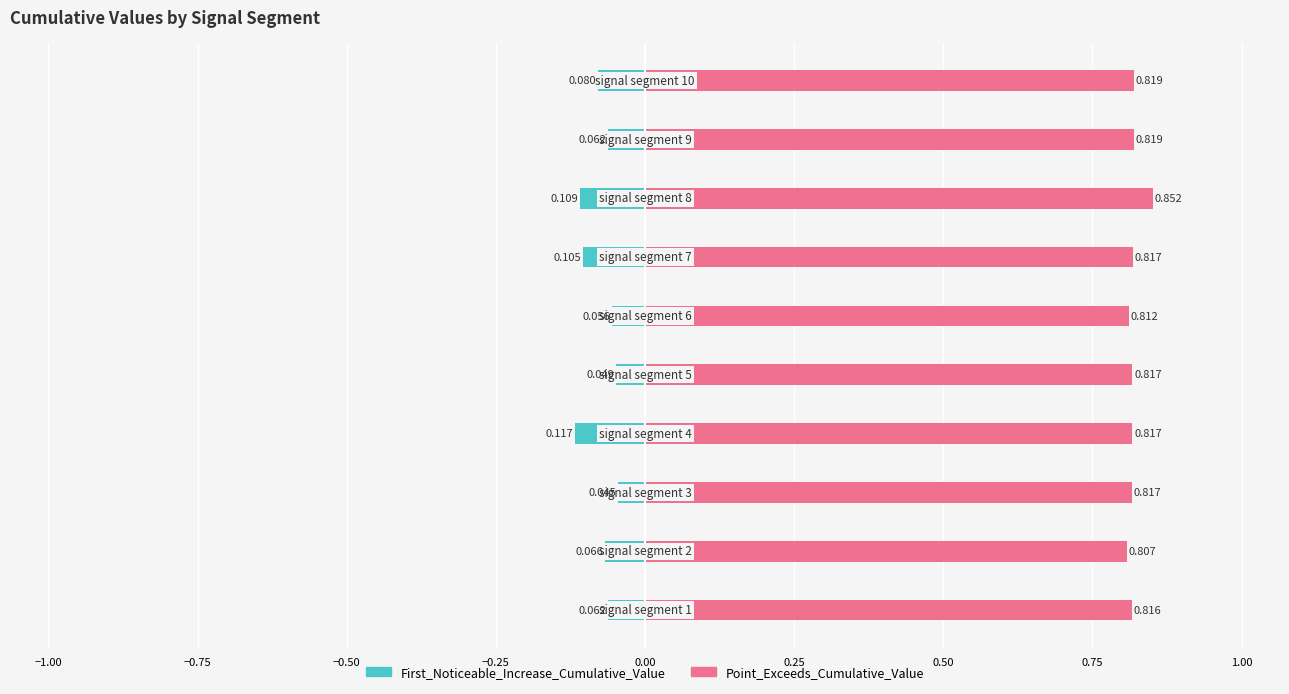

At −0.50, list the series in order from largest to smallest.

Point_Exceeds_Cumulative_Value, First_Noticeable_Increase_Cumulative_Value